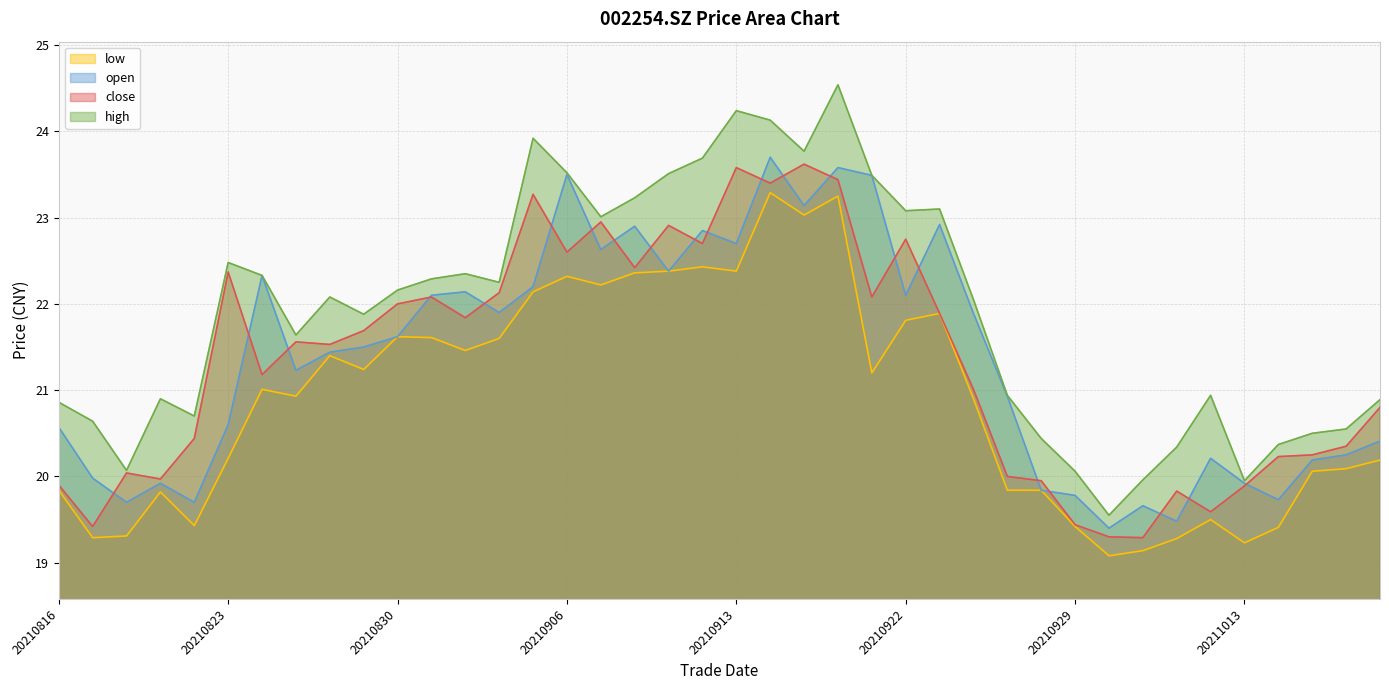

What is the difference between the close values at 20210826 and 20211019?

0.7